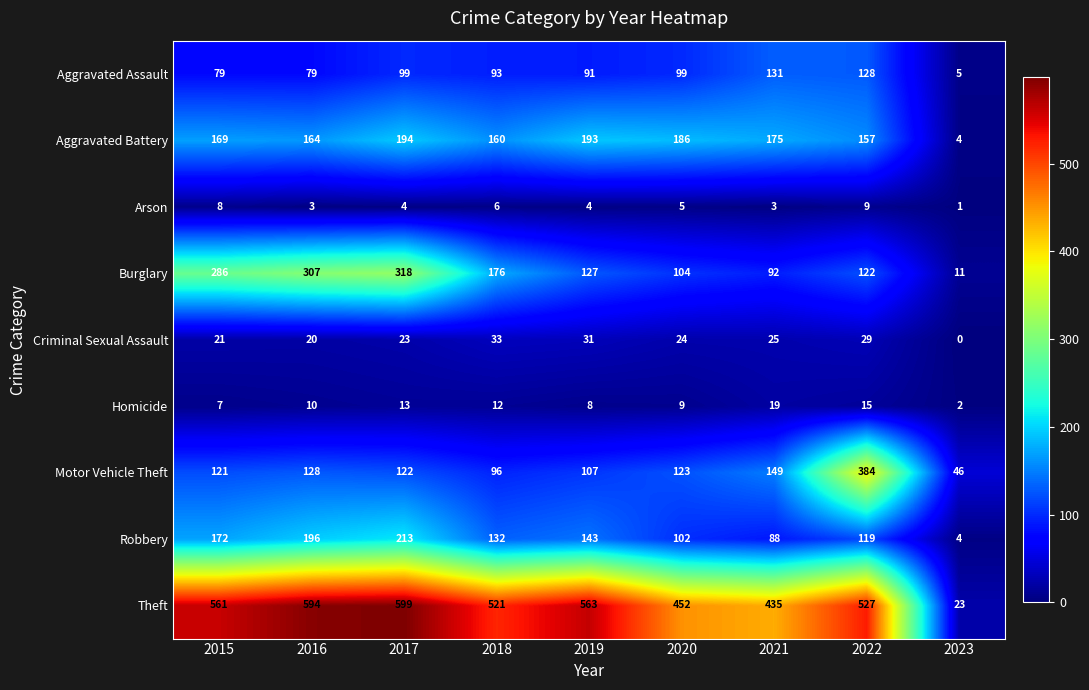

What is the total value across all series at 2015?

1424